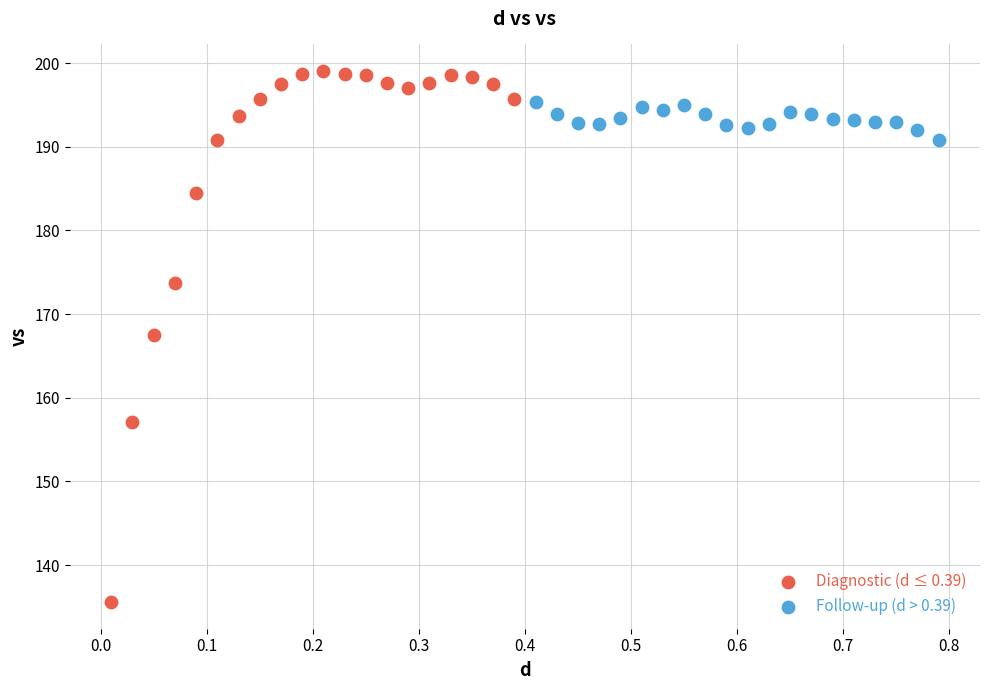

Which series has the largest Y range (max minus min)?

Diagnostic (d ≤ 0.39)